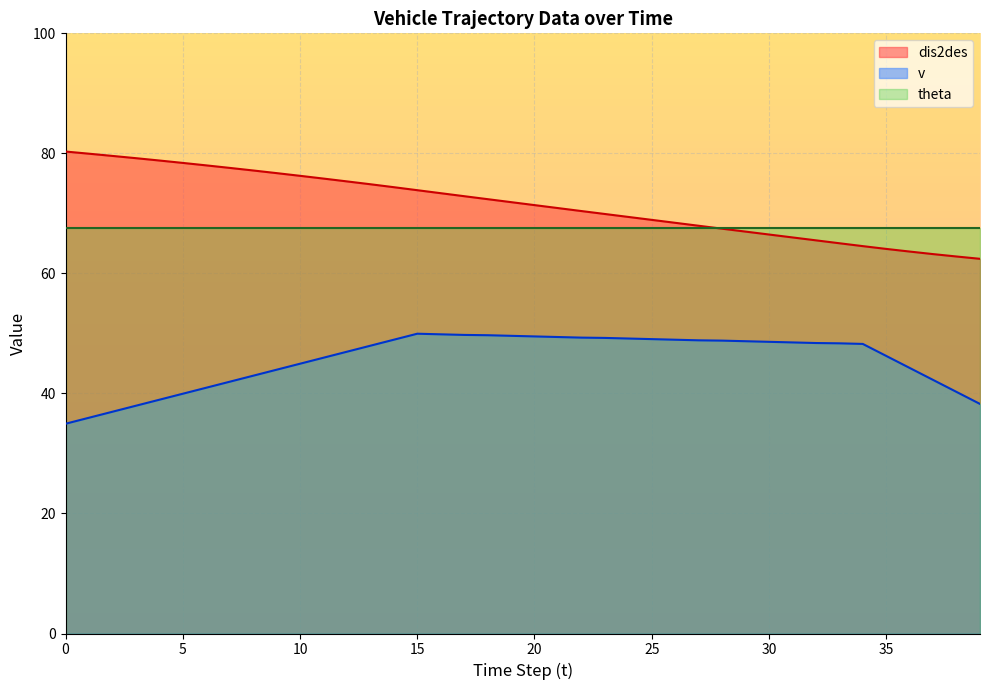

At which label is dis2des closest to 71?

21